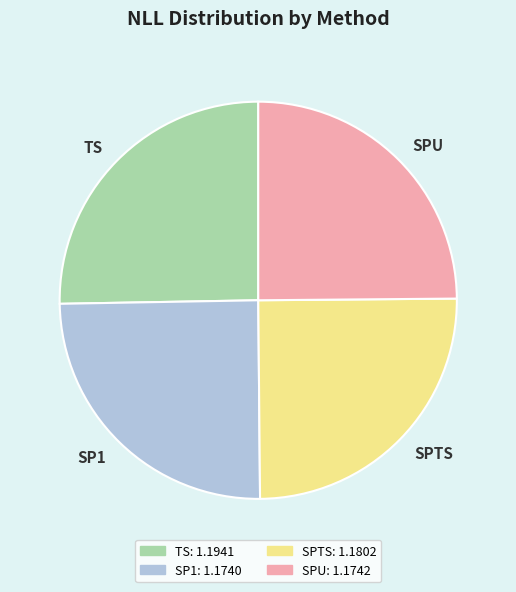

True or false: SP1 accounts for 25% of the total.

True